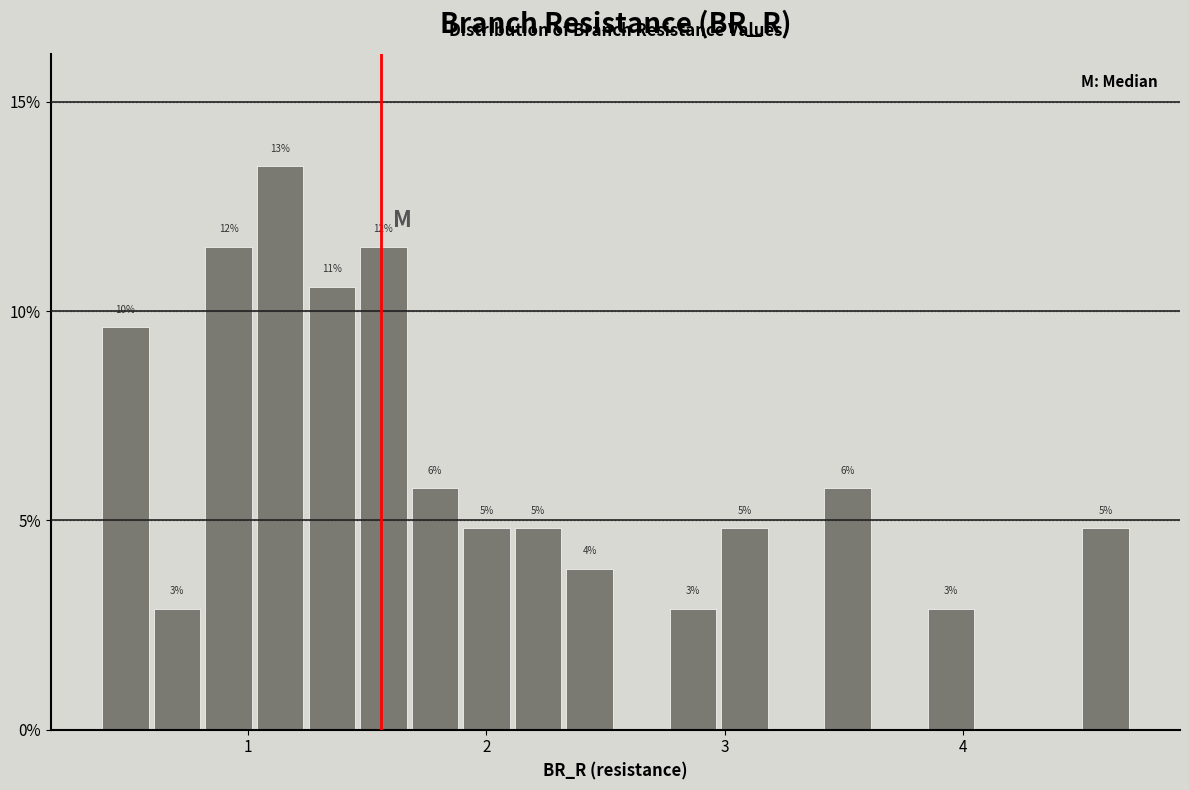

Around what value on the x-axis is the tallest bar? Give the approximate position of its centre, as read against the axis.

1.1